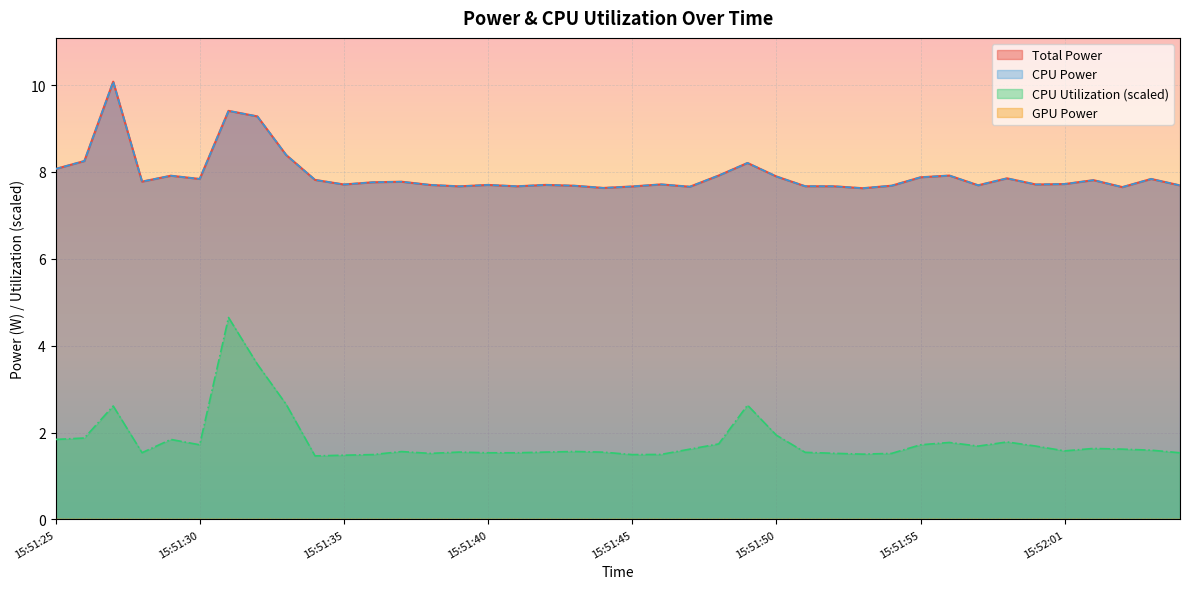

Which series has the largest range (max minus min)?

CPU Utilization